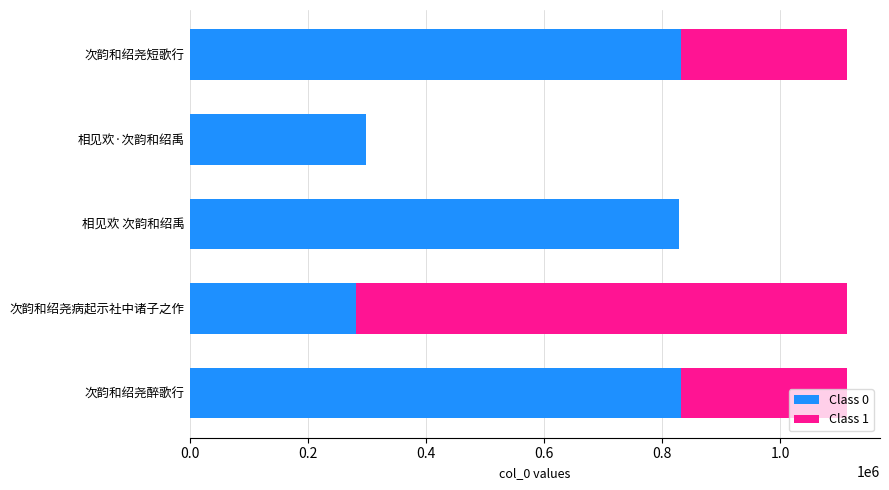

How many categories are shown in the chart?

5